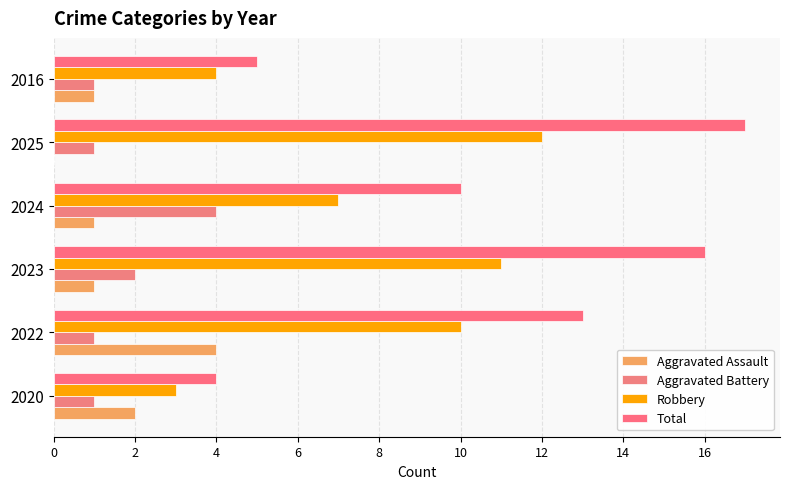

How many bars are there in each group?

4